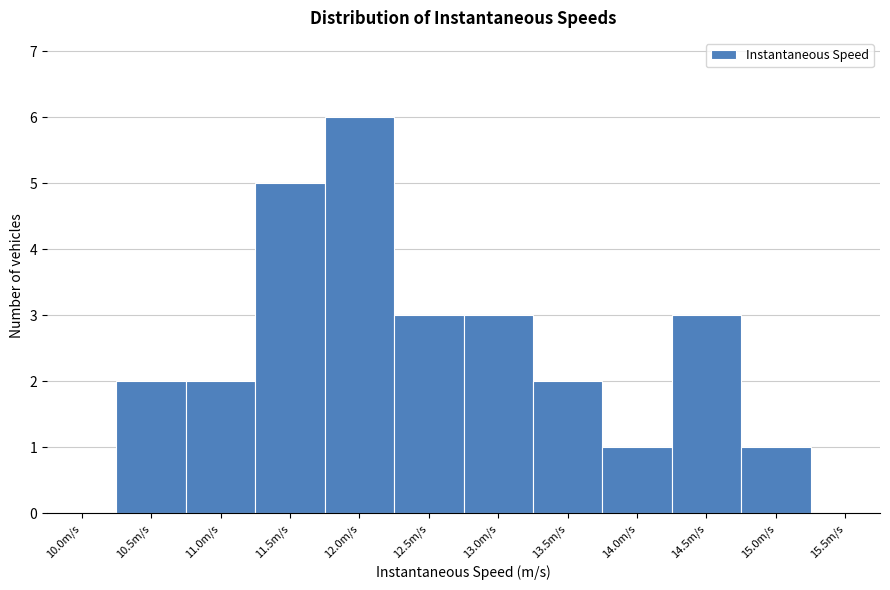

Reading right to left, list all the values displayed in this chart.

15.5m/s=0	15.0m/s=1	14.5m/s=3	14.0m/s=1	13.5m/s=2	13.0m/s=3	12.5m/s=3	12.0m/s=6	11.5m/s=5	11.0m/s=2	10.5m/s=2	10.0m/s=0